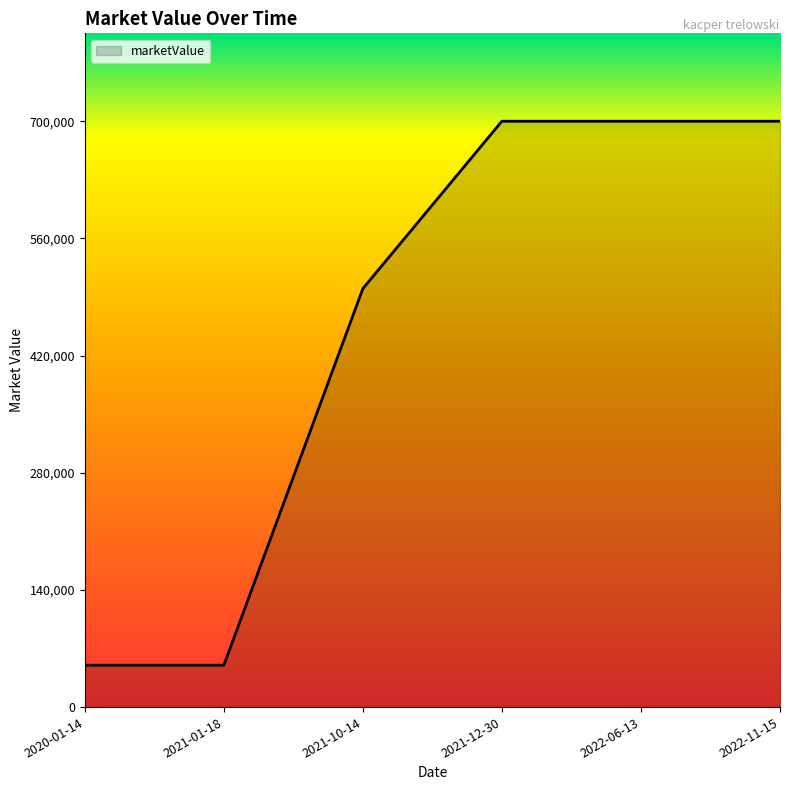

Reading left to right, what are all the values shown in this chart?

50000	50000	500000	700000	700000	700000